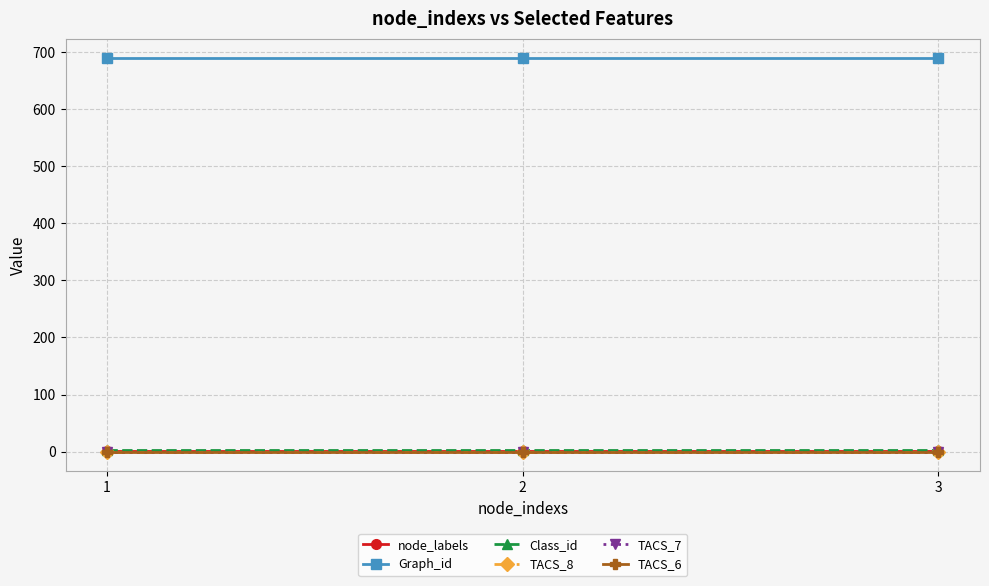

Which series has the widest spread of values?

node_labels